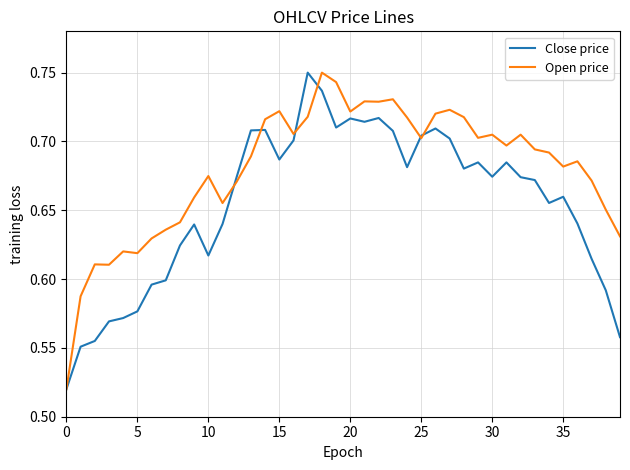

Rank the series by their average value, from lowest to highest.

Close price, Open price